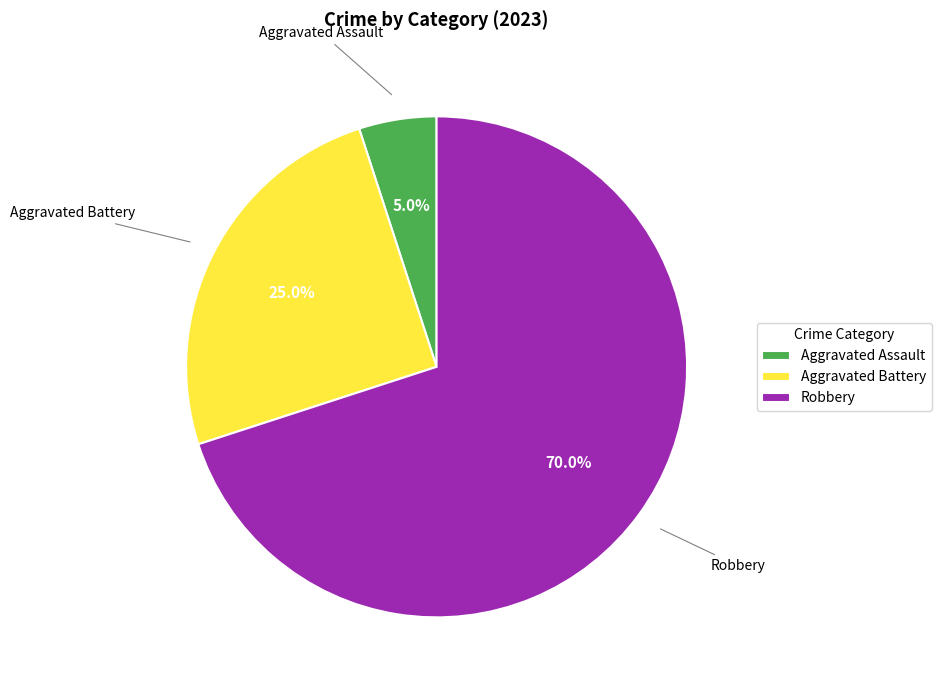

How many slices are in this pie chart?

3